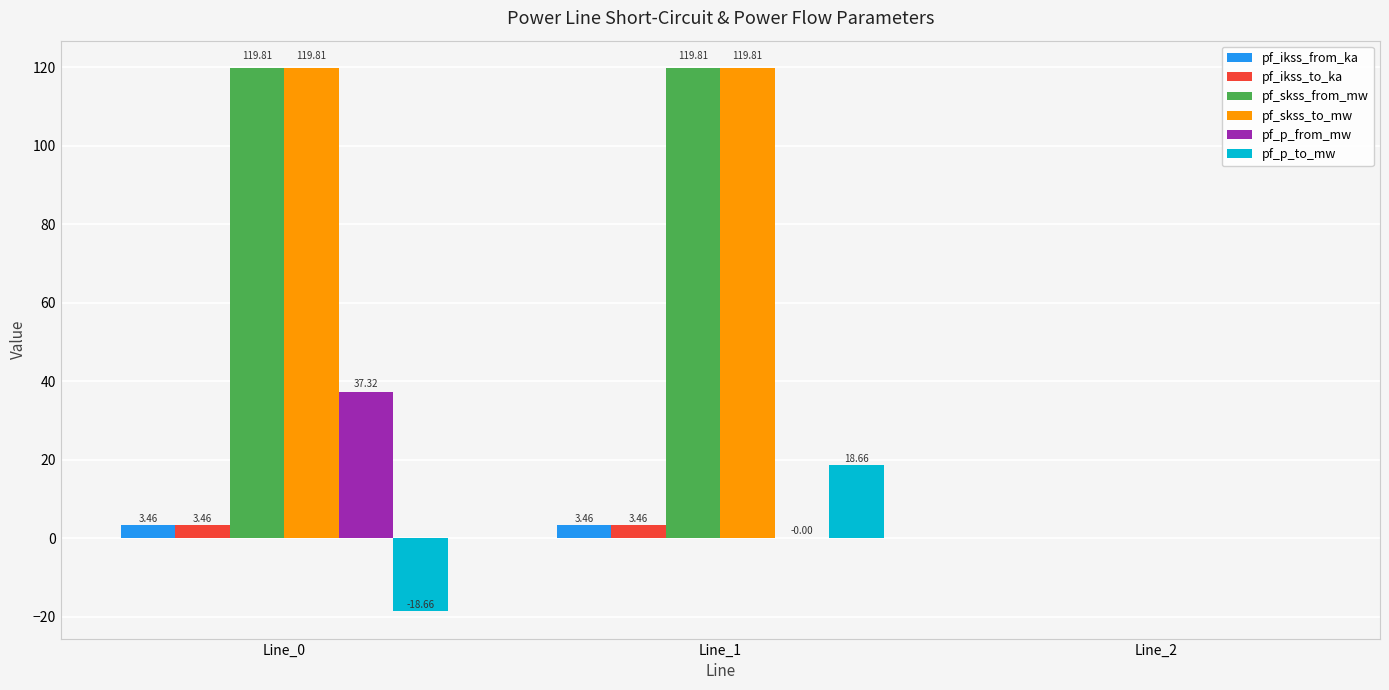

Is the value of pf_skss_from_mw at Line_0 greater than the value of pf_ikss_to_ka at Line_0?

Yes